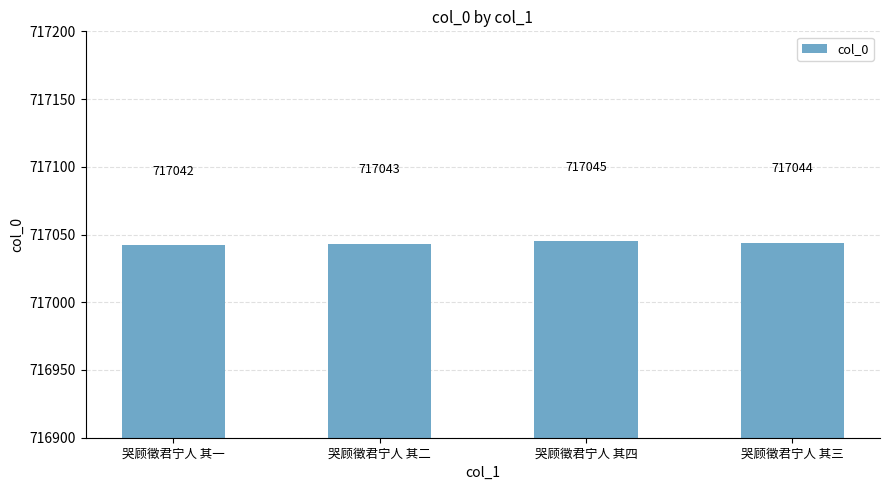

List the labels in order of value, smallest first.

哭顾徵君宁人 其一, 哭顾徵君宁人 其二, 哭顾徵君宁人 其三, 哭顾徵君宁人 其四